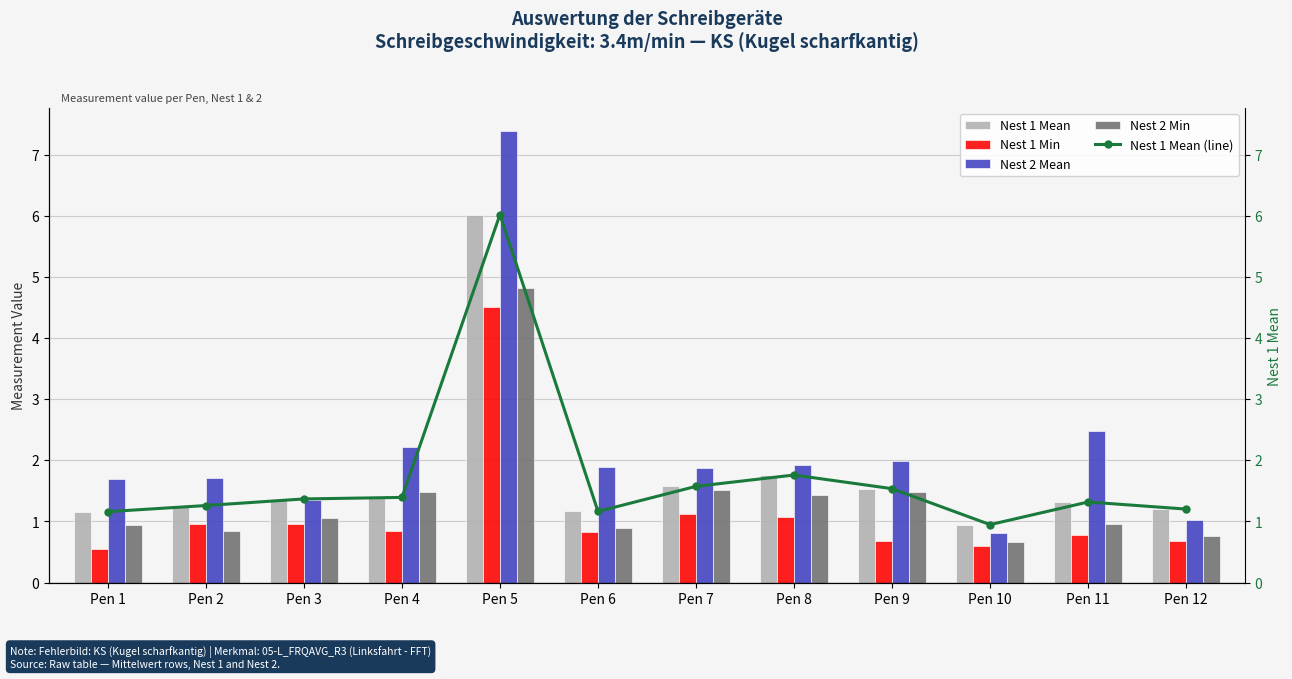

How many data points in Nest 2 Mean are above 1?

11